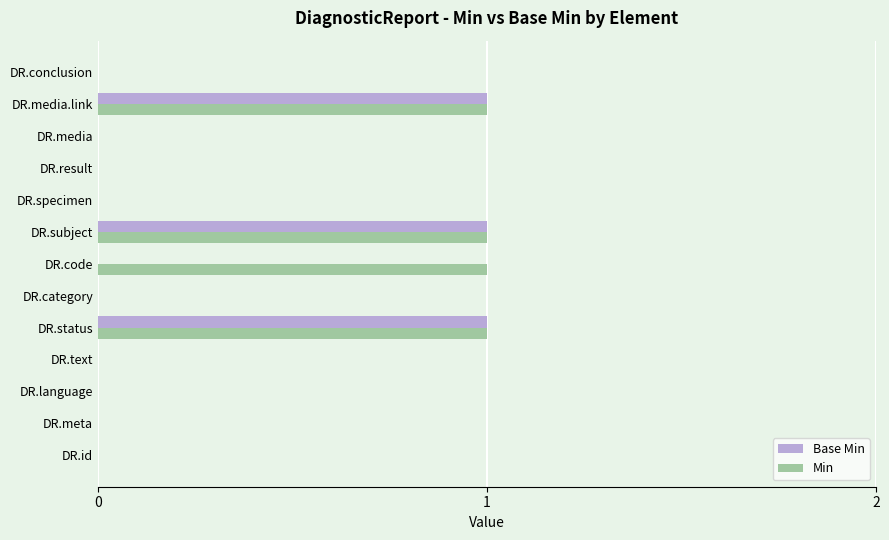

Count the Base Min values in the range 0 to 1.

13